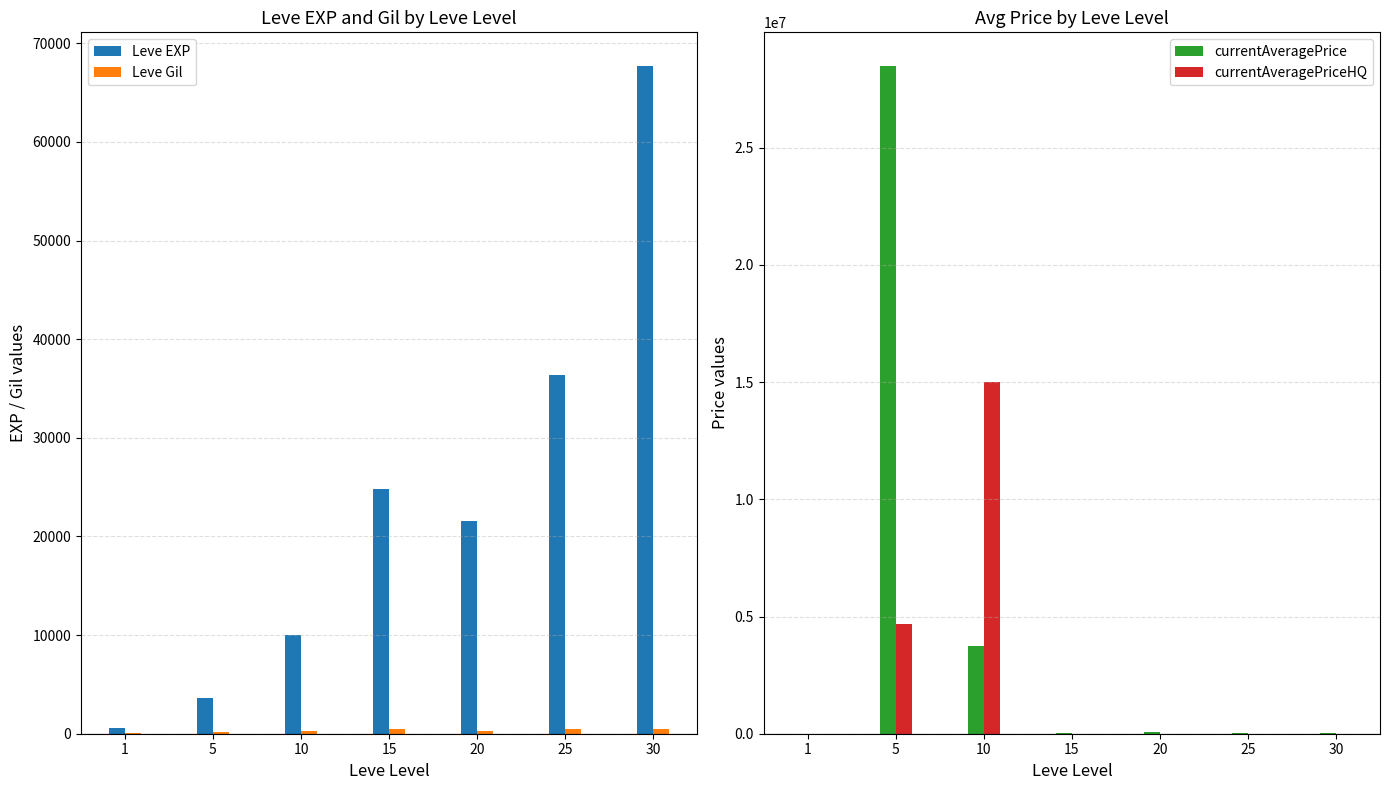

How many series are shown in this chart?

4